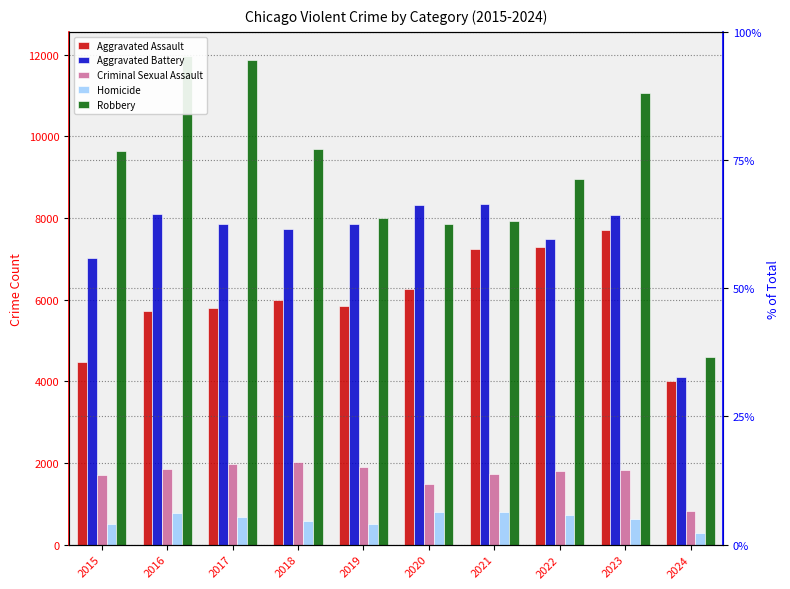

How many data points in Robbery are above 9638?

4